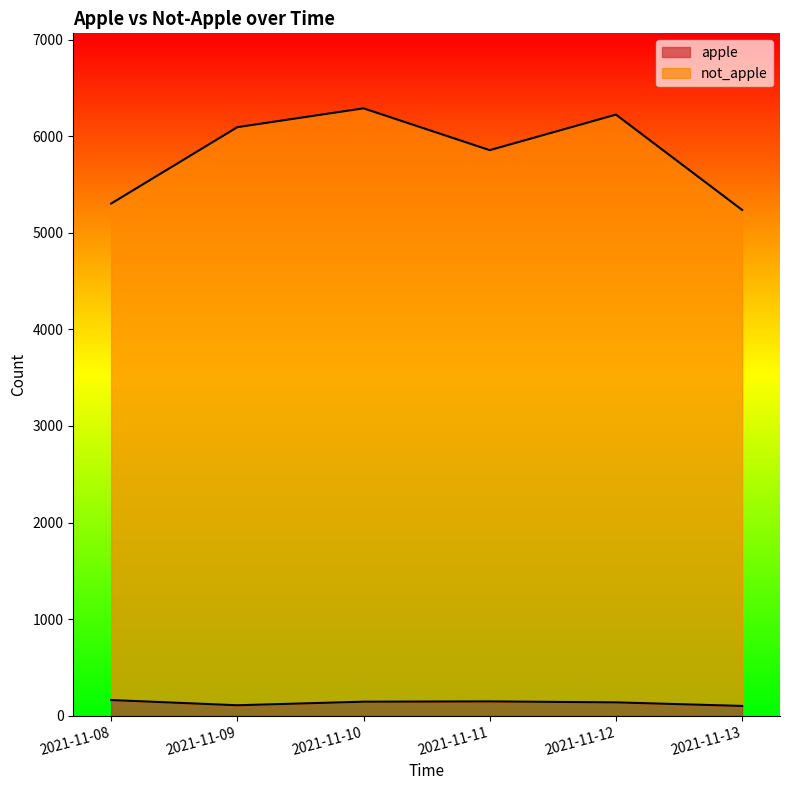

The value of apple at 2021-11-10 is 145. True or false?

True